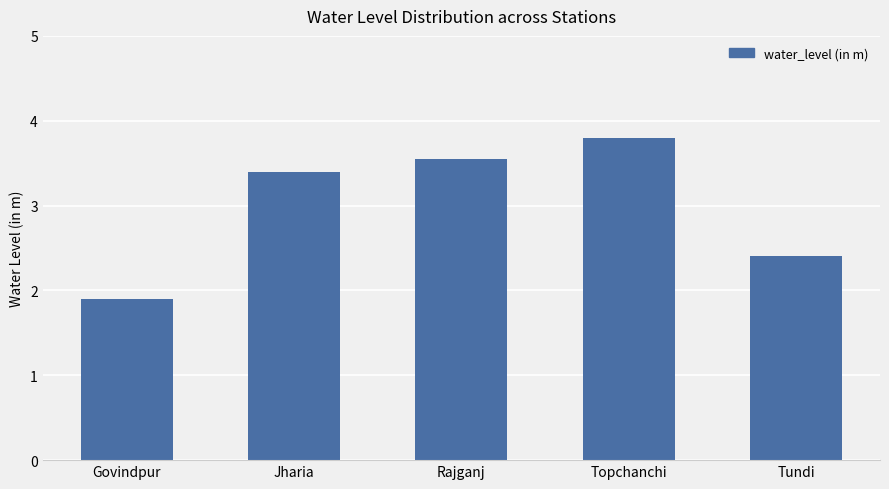

Rank the categories by value from lowest to highest.

Govindpur, Tundi, Jharia, Rajganj, Topchanchi